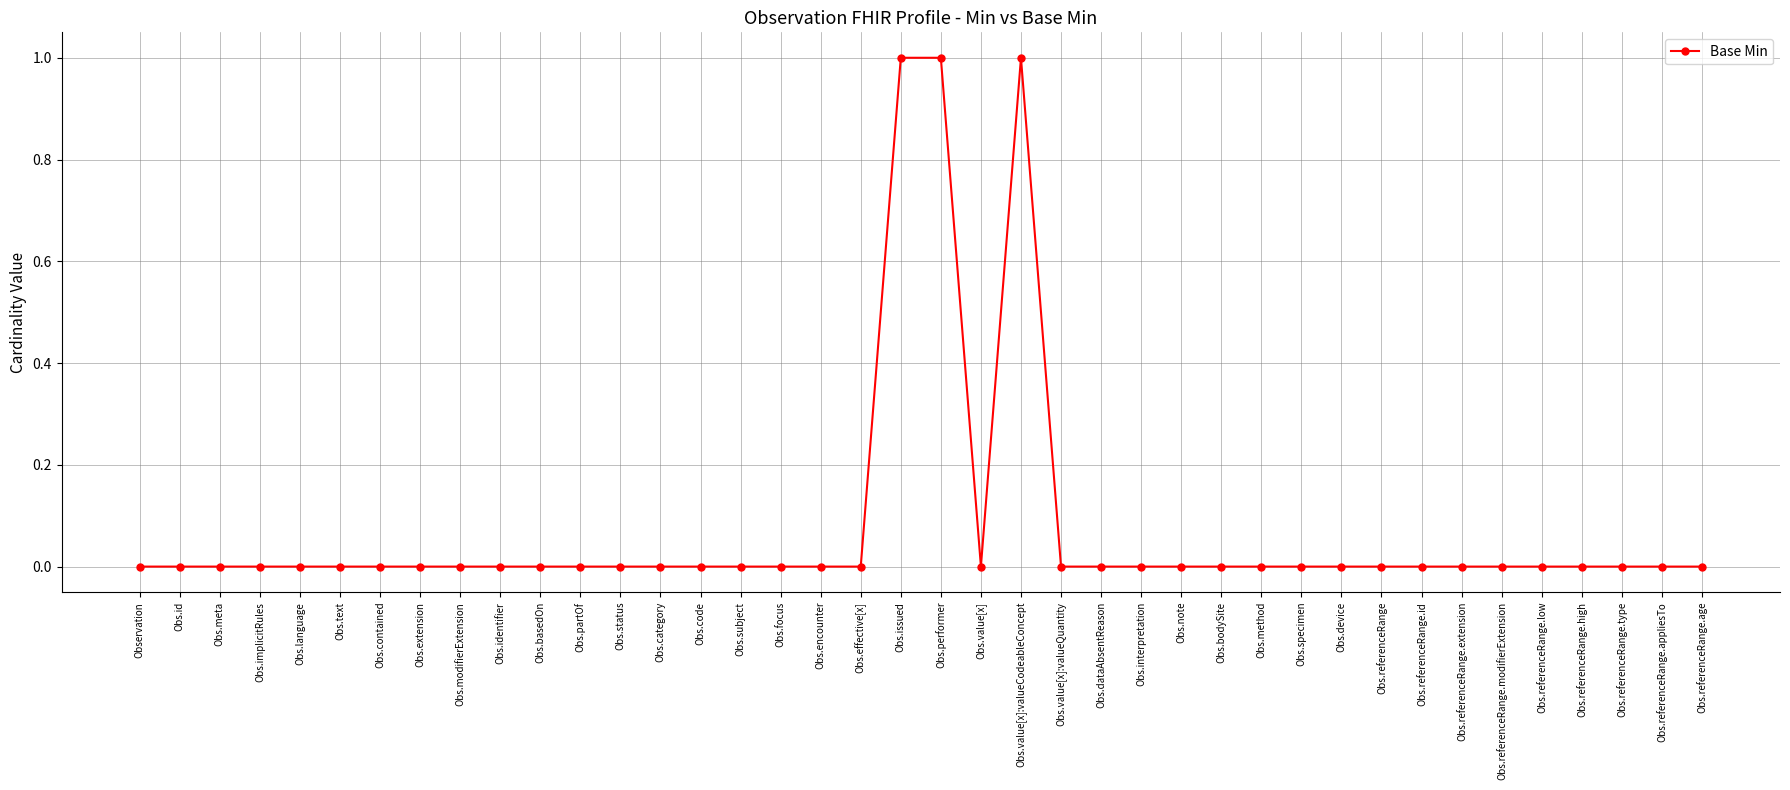

What is the sum of all values?

3